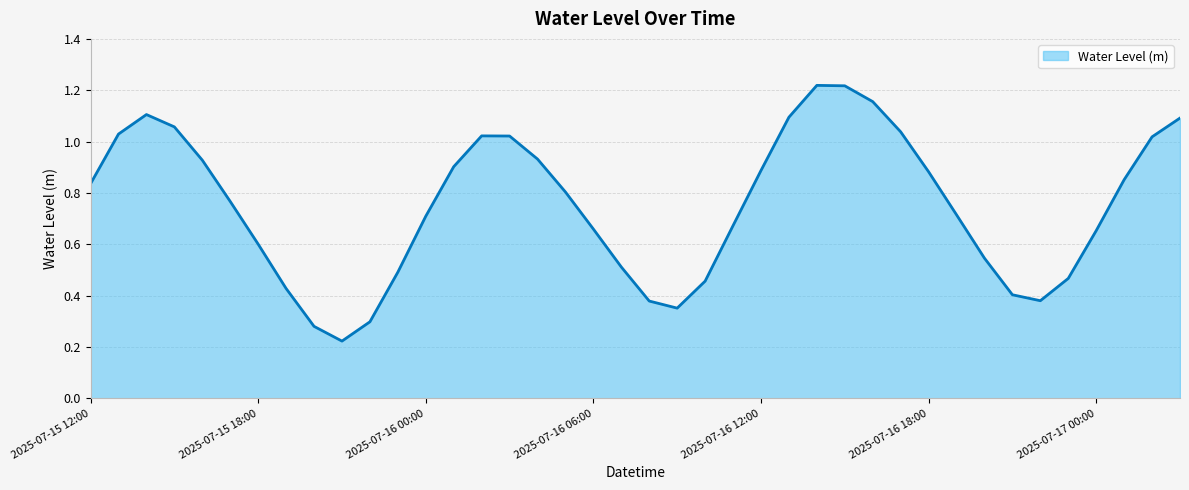

Rank the categories by value from highest to lowest.

2025-07-16 14:00, 2025-07-16 15:00, 2025-07-16 16:00, 2025-07-15 14:00, 2025-07-16 13:00, 2025-07-17 03:00, 2025-07-15 15:00, 2025-07-16 17:00, 2025-07-15 13:00, 2025-07-16 02:00, 2025-07-16 03:00, 2025-07-17 02:00, 2025-07-16 04:00, 2025-07-15 16:00, 2025-07-16 01:00, 2025-07-16 12:00, 2025-07-16 18:00, 2025-07-17 01:00, 2025-07-15 12:00, 2025-07-16 05:00, 2025-07-15 17:00, 2025-07-16 19:00, 2025-07-16 00:00, 2025-07-16 11:00, 2025-07-16 06:00, 2025-07-17 00:00, 2025-07-15 18:00, 2025-07-16 20:00, 2025-07-16 07:00, 2025-07-15 23:00, 2025-07-16 23:00, 2025-07-16 10:00, 2025-07-15 19:00, 2025-07-16 21:00, 2025-07-16 22:00, 2025-07-16 08:00, 2025-07-16 09:00, 2025-07-15 22:00, 2025-07-15 20:00, 2025-07-15 21:00